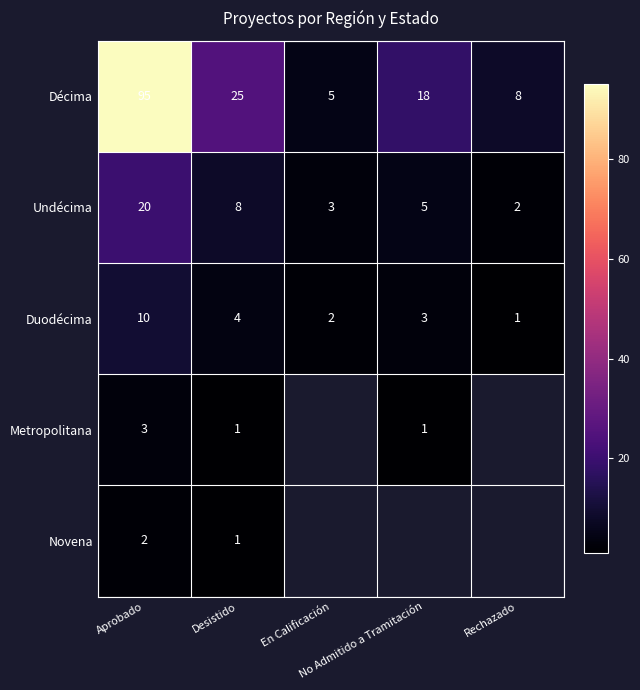

What is the average value of the Duodécima series?

4